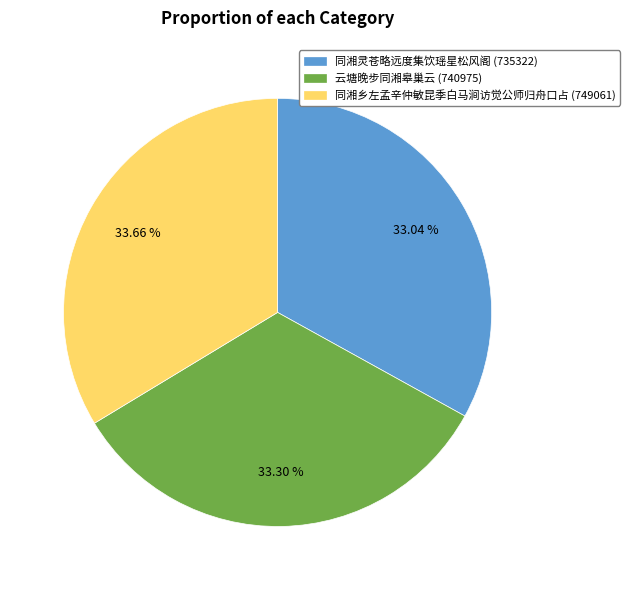

The 同湘灵苍略远度集饮瑶星松风阁 slice represents 33% of the pie. True or false?

True